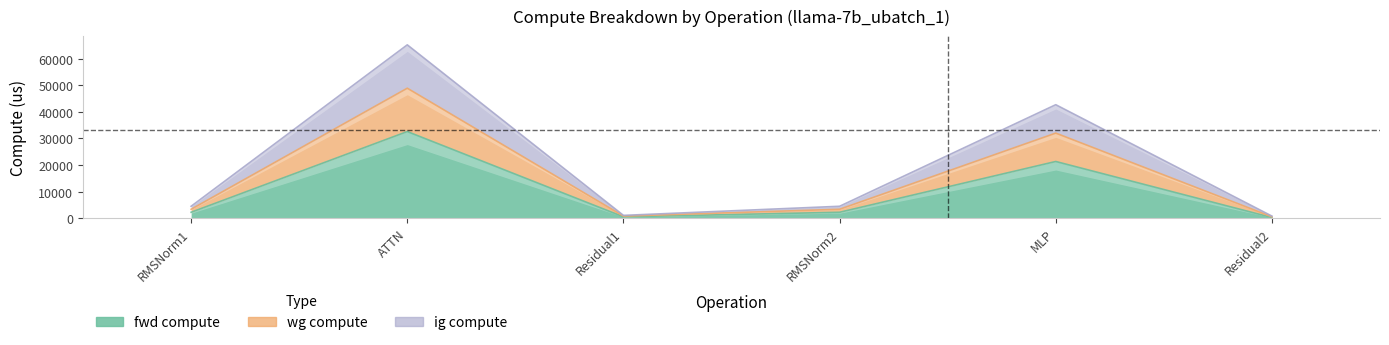

Rank the series at Residual2 from lowest to highest value.

fwd compute, ig compute, wg compute